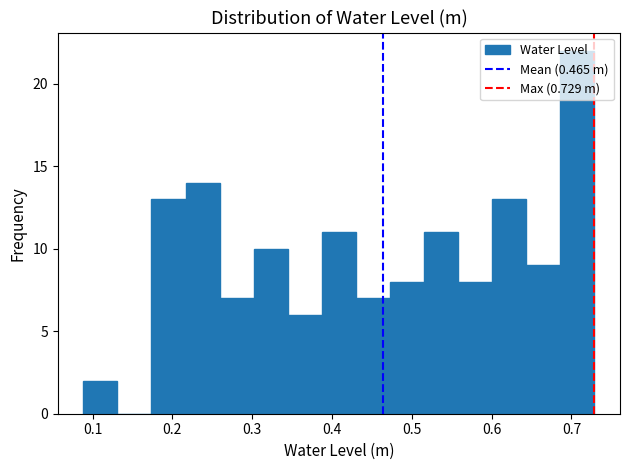

How tall is the bar that spans 0.39 to 0.43 on the x-axis? Neither the bar edges nor the heights are printed on the chart, so give them approximately, as read against the axes.

11